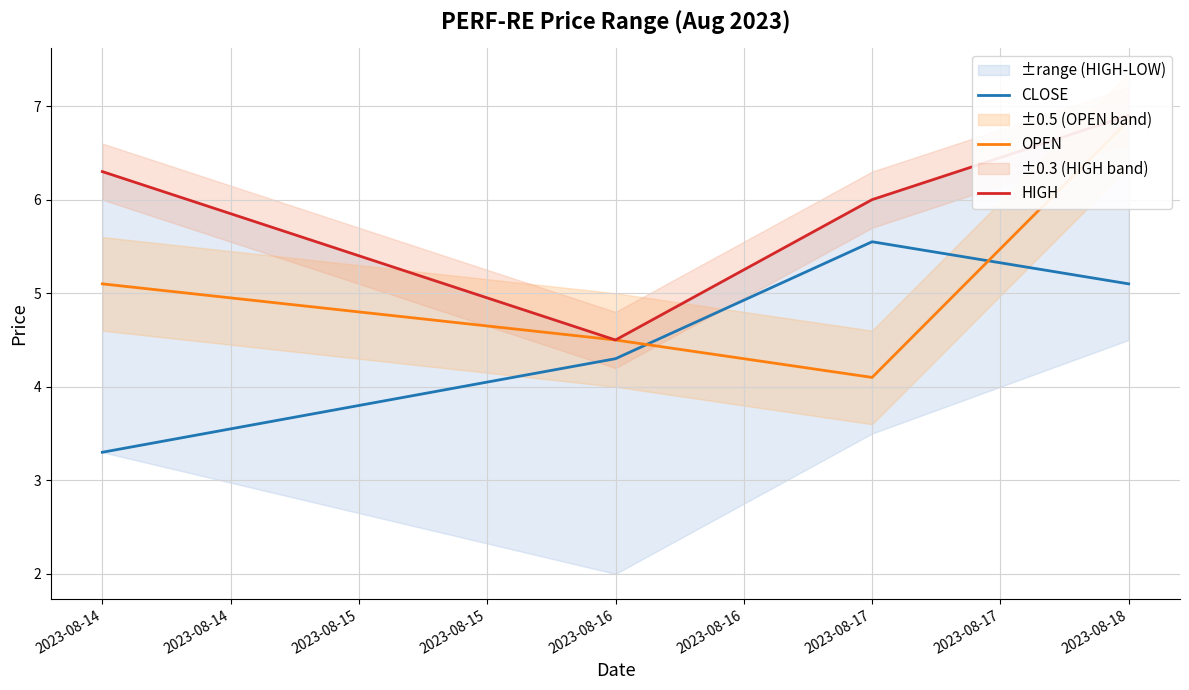

Where is CLOSE nearest to the value 4?

2023-08-16